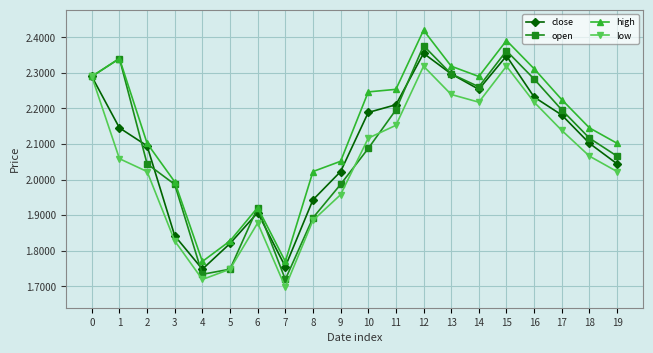

What is the difference between the second highest and minimum values in the high series?

0.6